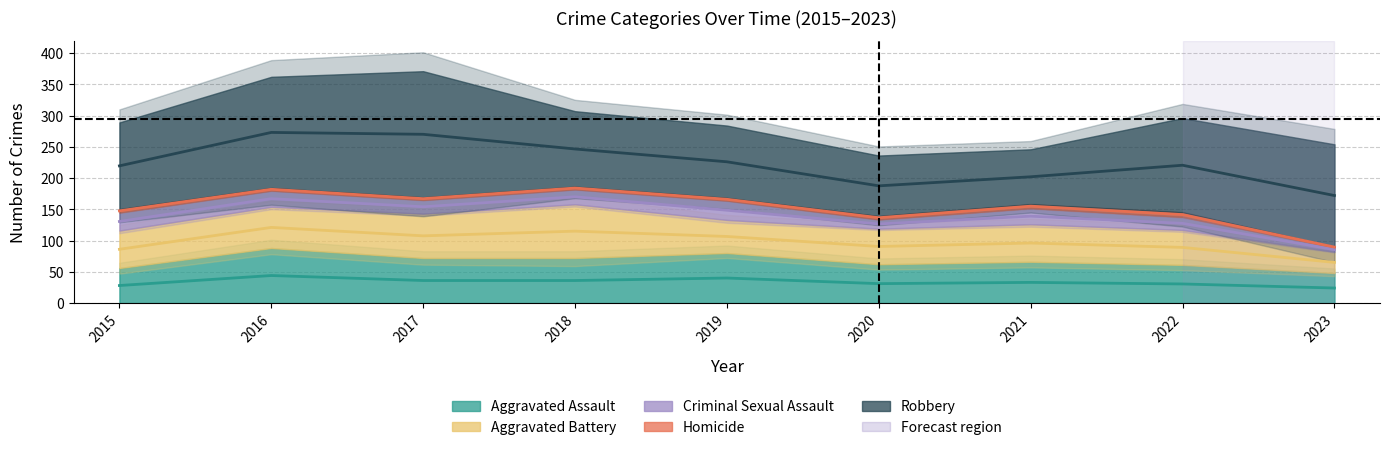

What is the maximum value for Homicide?

7